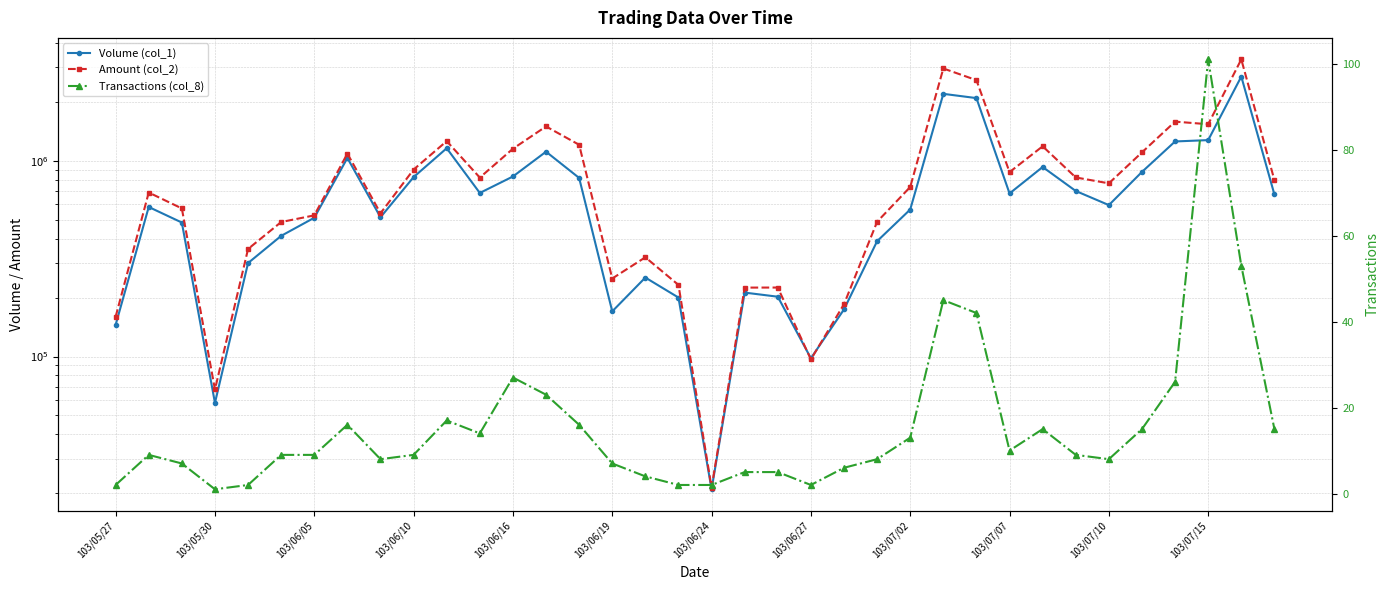

How many data points in Volume (col_1) are above 593000?

17